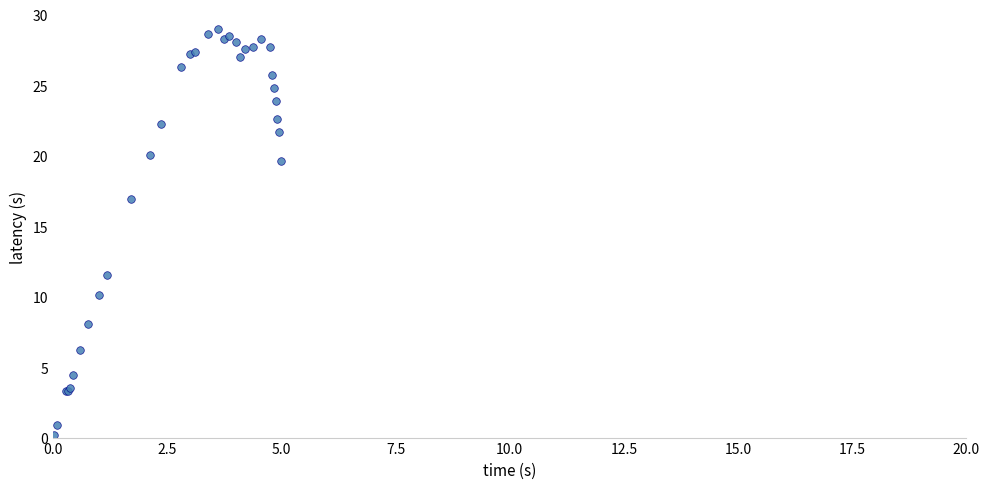

What Y value in the scatter plot is closest to 14?

11.6